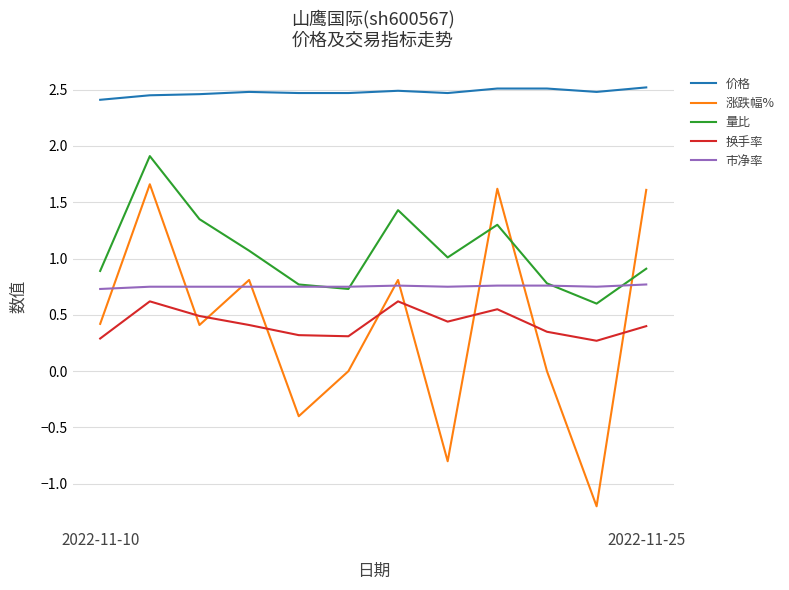

What is the smallest value displayed?

-1.2